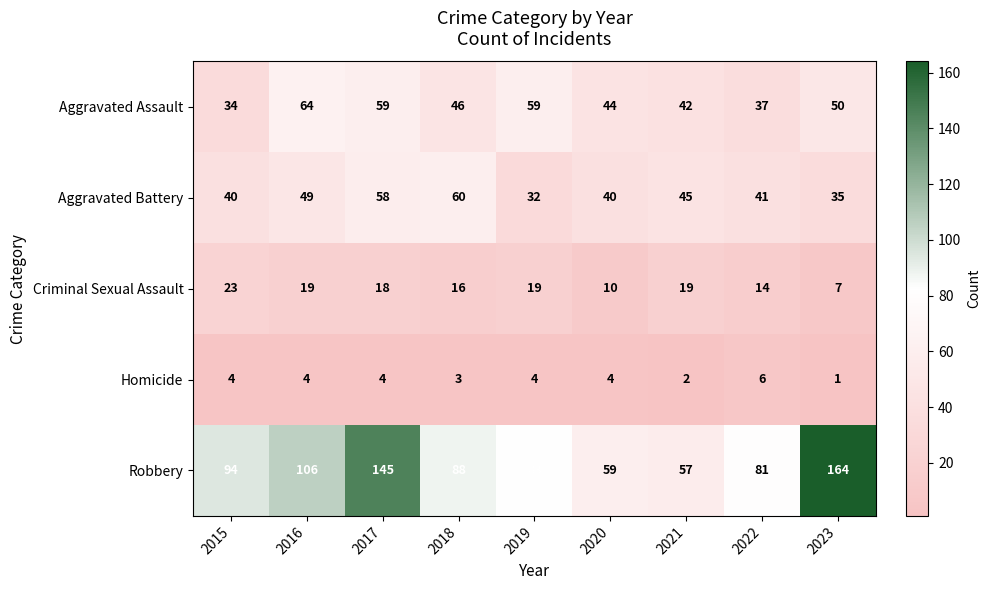

The value of Aggravated Assault at 2015 is 15. True or false?

False